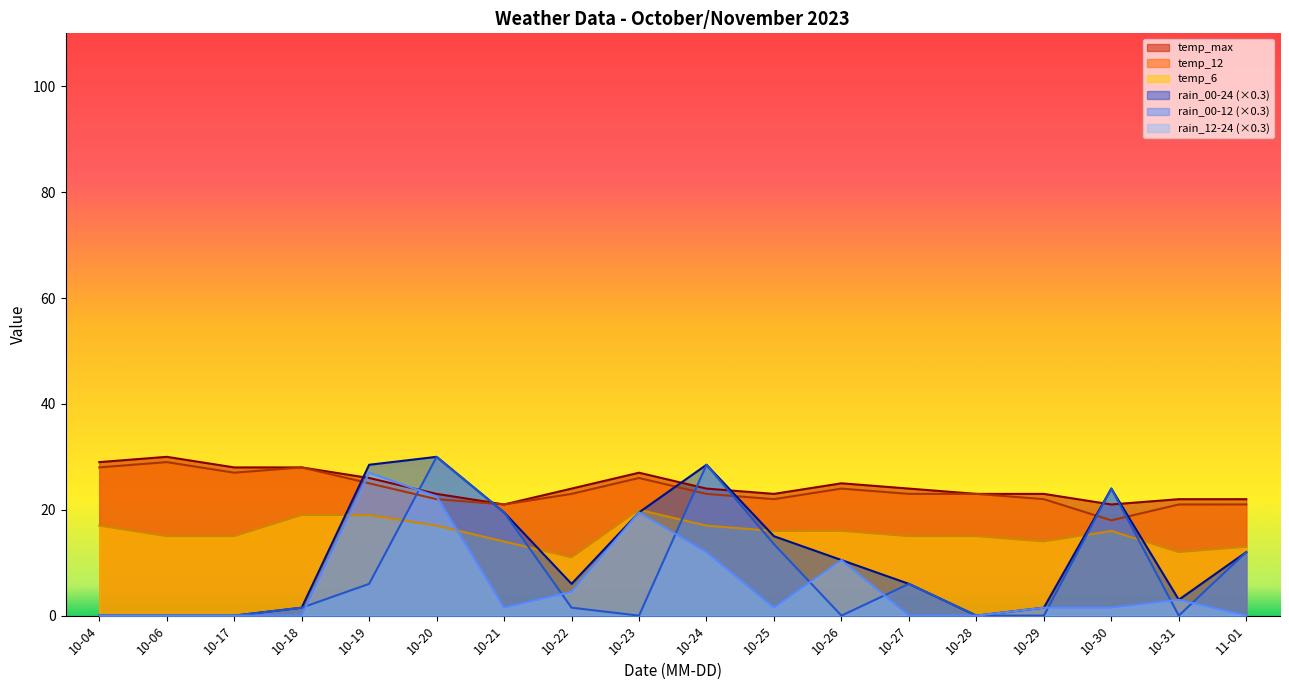

True or false: temp_12 has a value of 25.0 at 10-19.

True